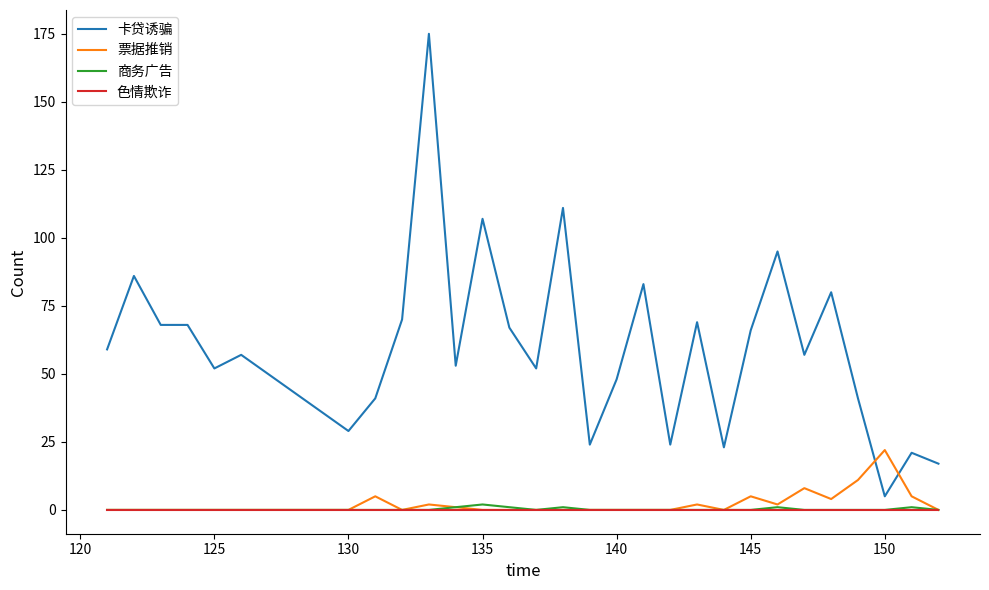

What is the lowest value of the 卡贷诱骗 series?

5